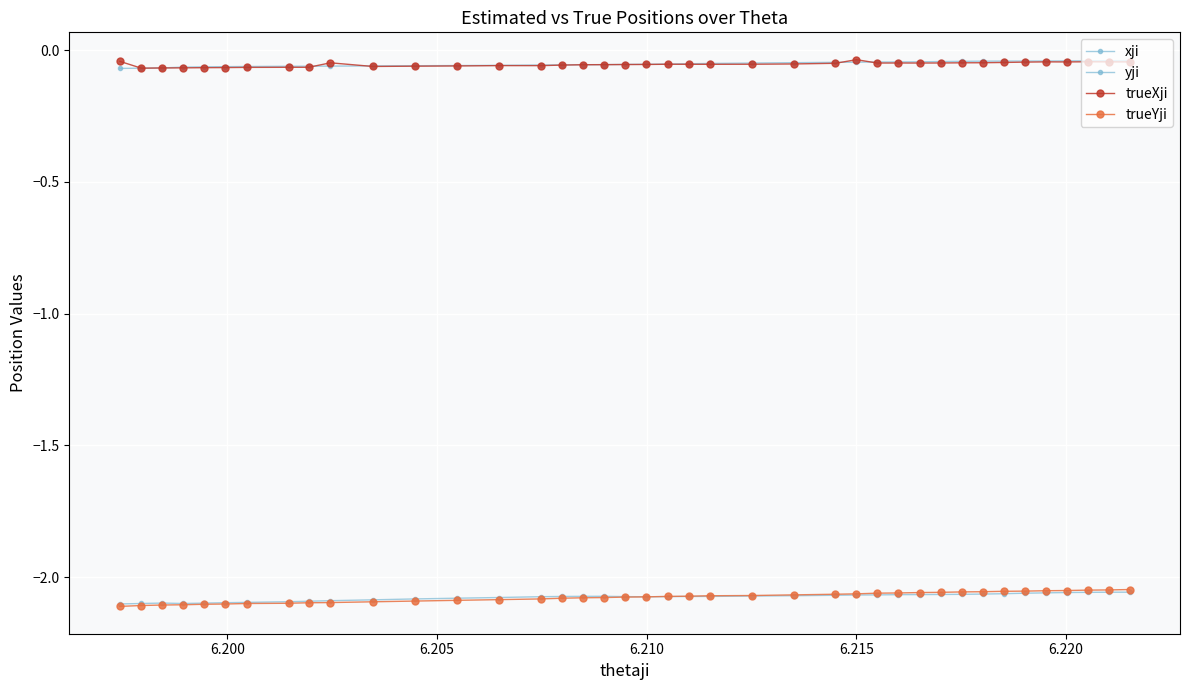

Is the value of trueXji at 26 greater than the value of trueYji at 26?

Yes